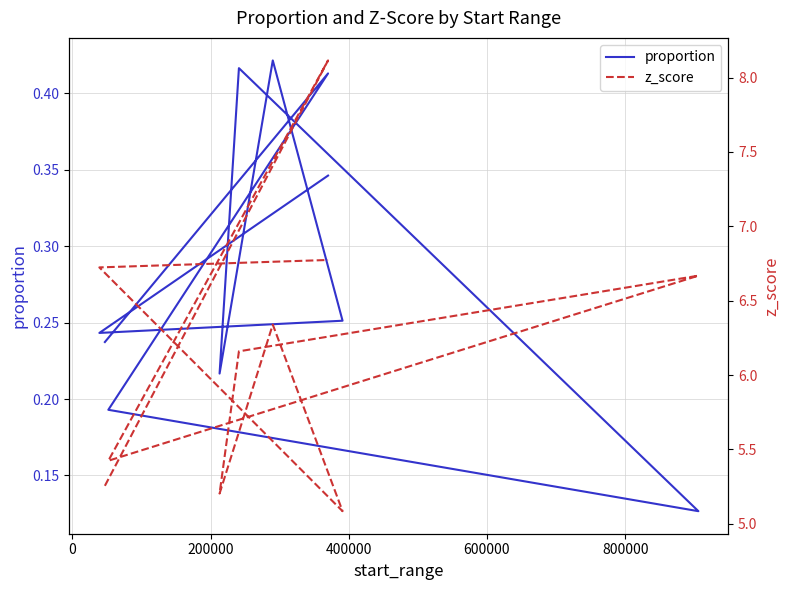

What is the difference between the maximum and second lowest values in the z_score series?

2.9